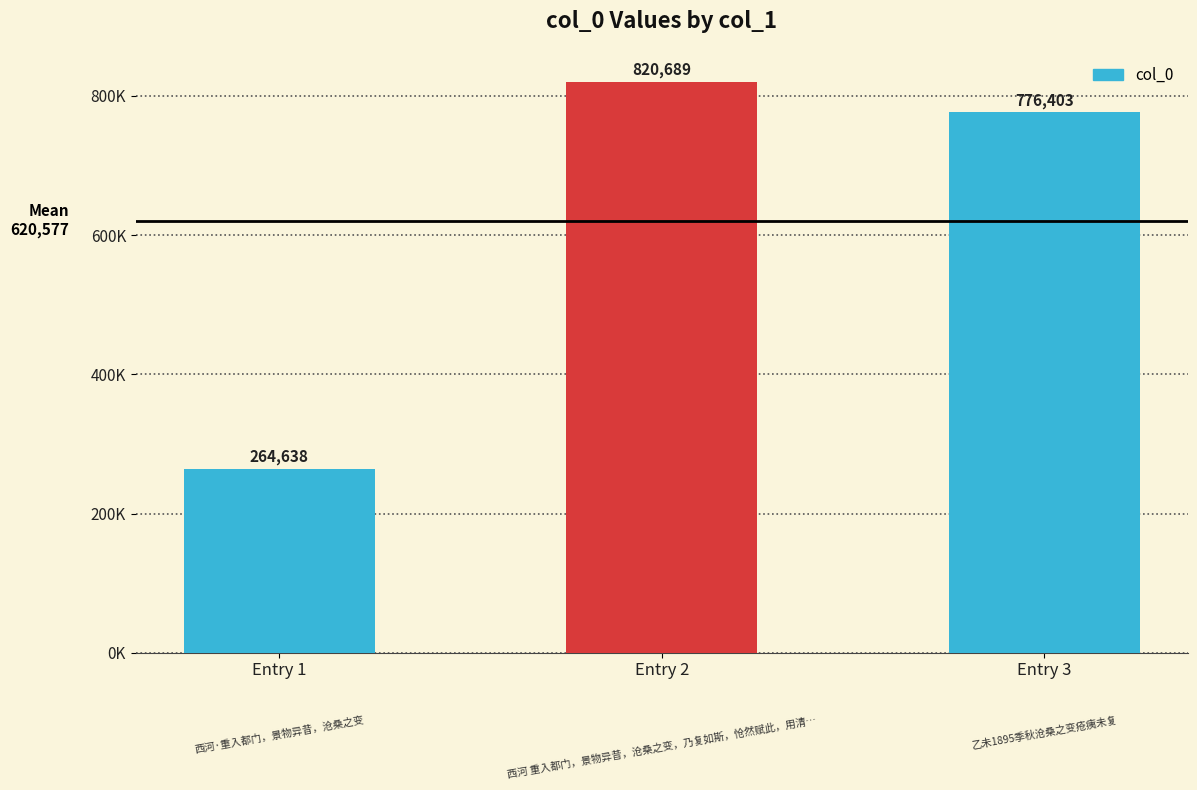

What is the value of the 1st bar from the left?

264638